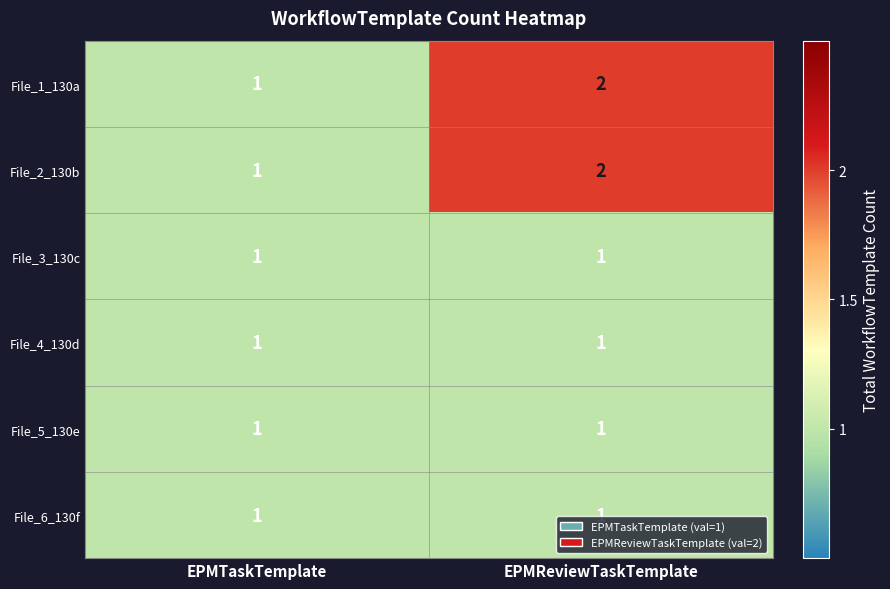

Reading left to right, list all the values displayed in this chart.

File_1_130a: 1	2
File_2_130b: 1	2
File_3_130c: 1	1
File_4_130d: 1	1
File_5_130e: 1	1
File_6_130f: 1	1